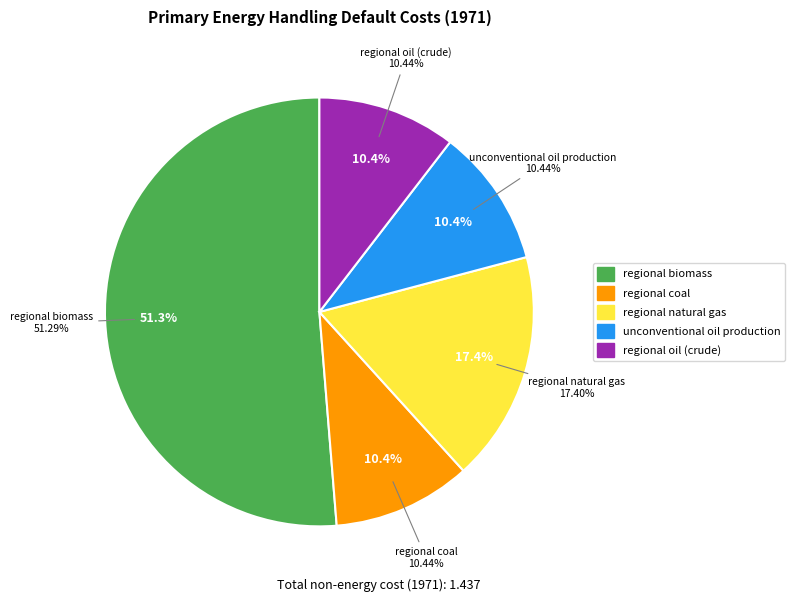

To the nearest percent, what is the difference between the largest and smallest slice percentages?

41%